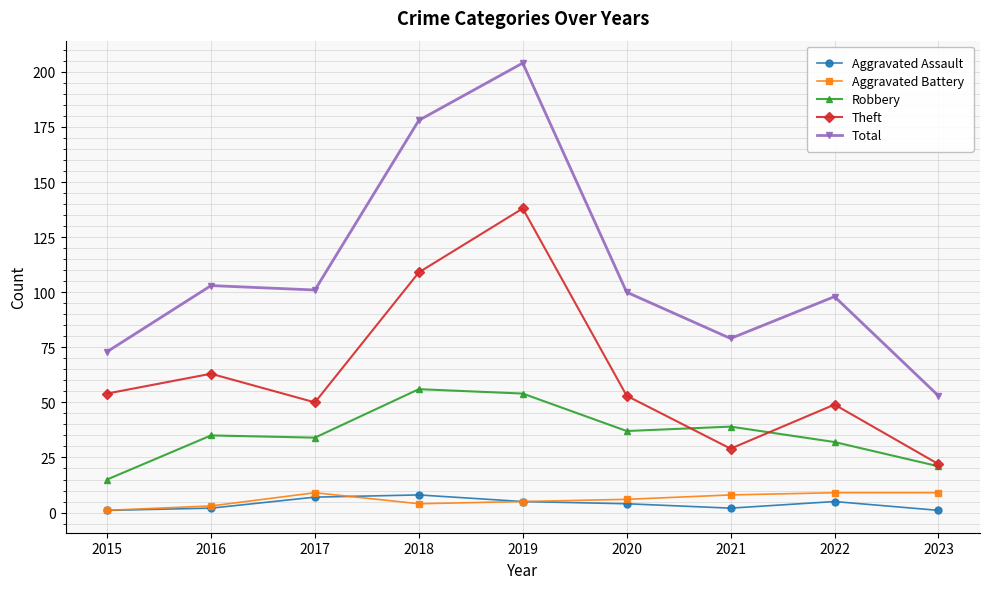

What are all the series names shown in the legend?

Aggravated Assault, Aggravated Battery, Robbery, Theft, Total